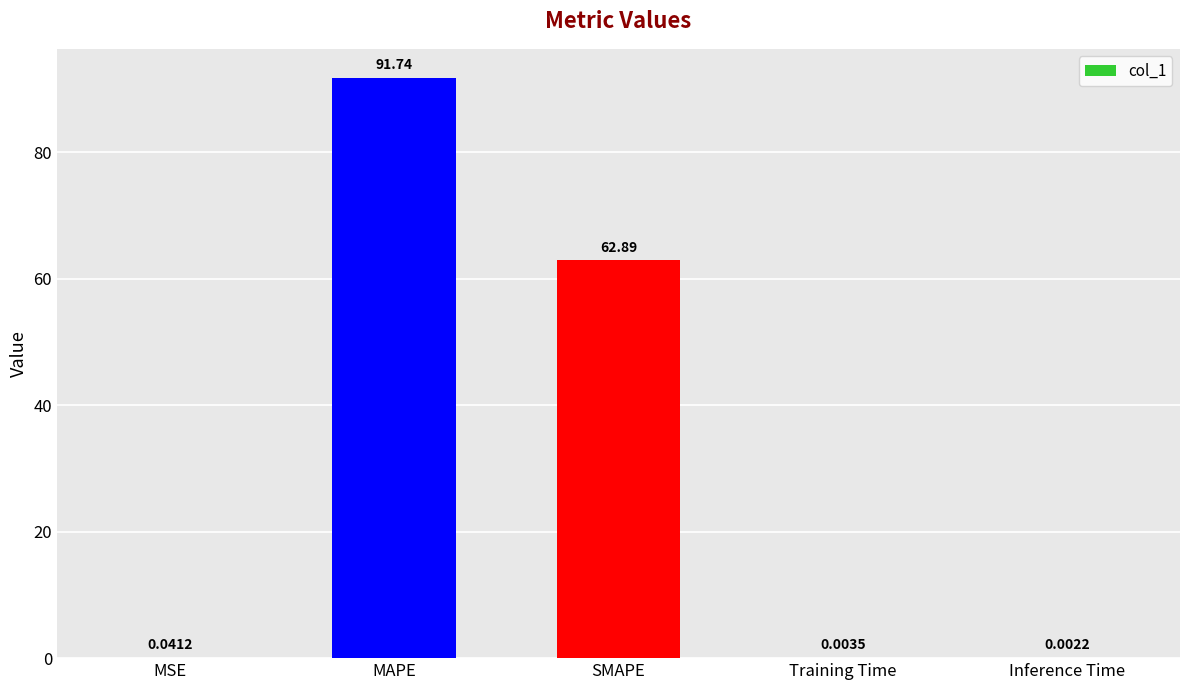

Which has a higher value, Training Time or MAPE?

MAPE